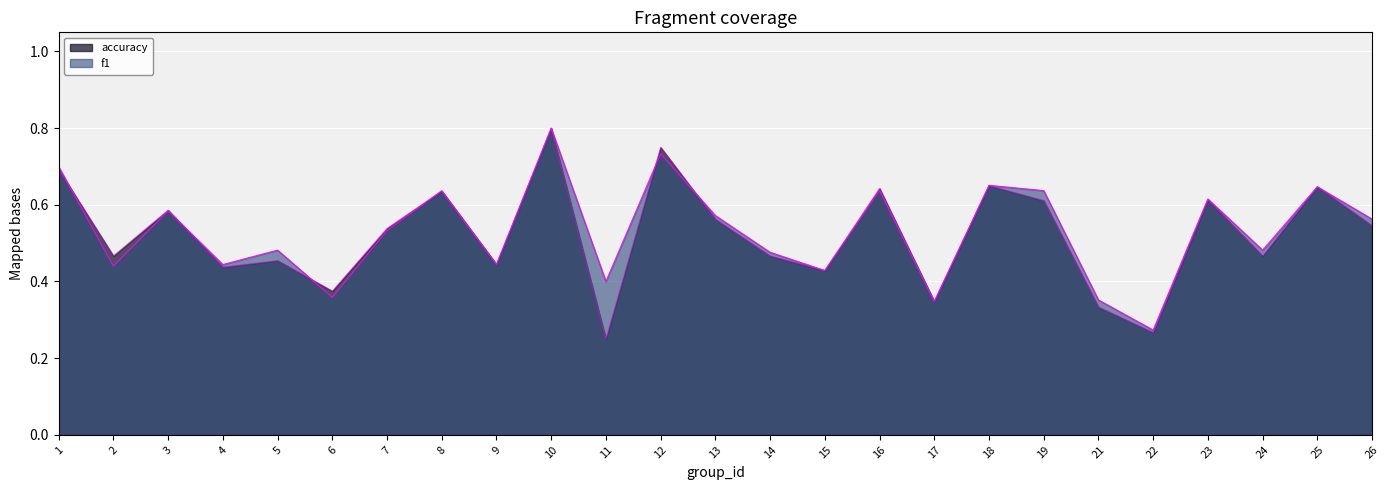

After their last crossing, which series has the higher values: accuracy or f1?

f1